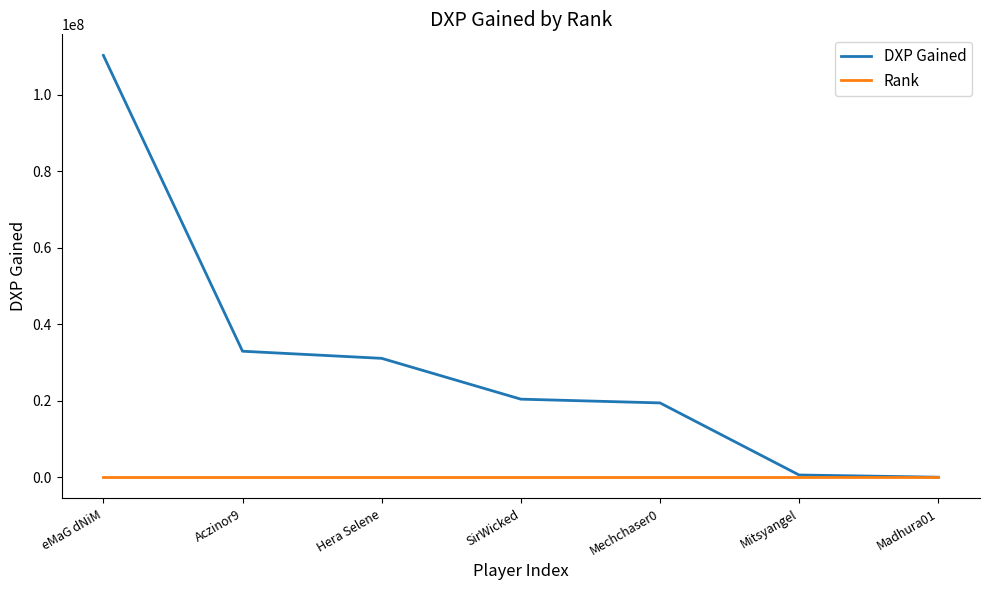

What is the sum of all Rank values?

28.0